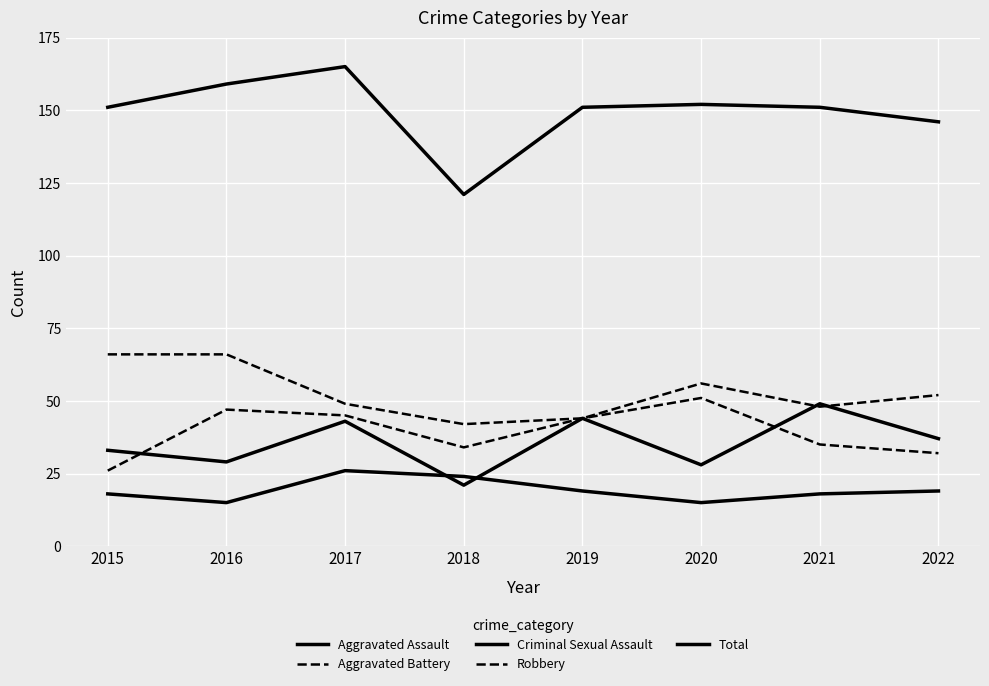

Is this an area chart (filled region under the line)?

No